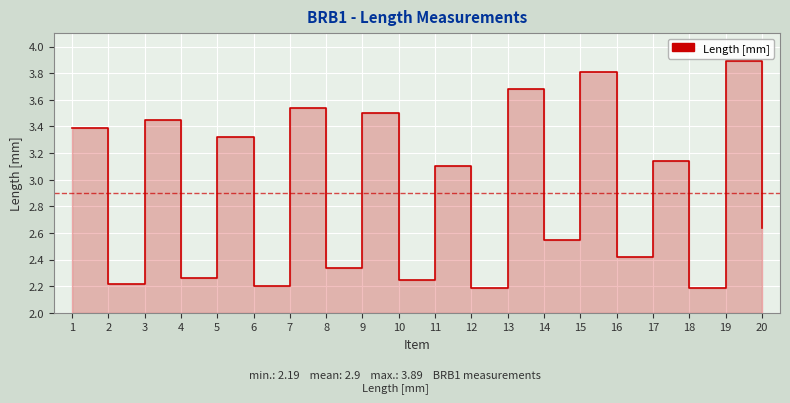

List the labels in order of value, smallest first.

12, 18, 6, 2, 10, 4, 8, 16, 14, 20, 11, 17, 5, 1, 3, 9, 7, 13, 15, 19